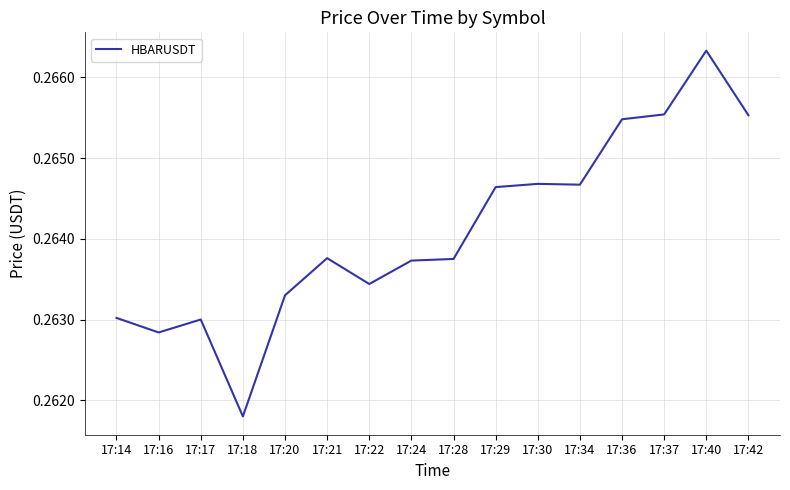

How many lines are shown in the chart?

1